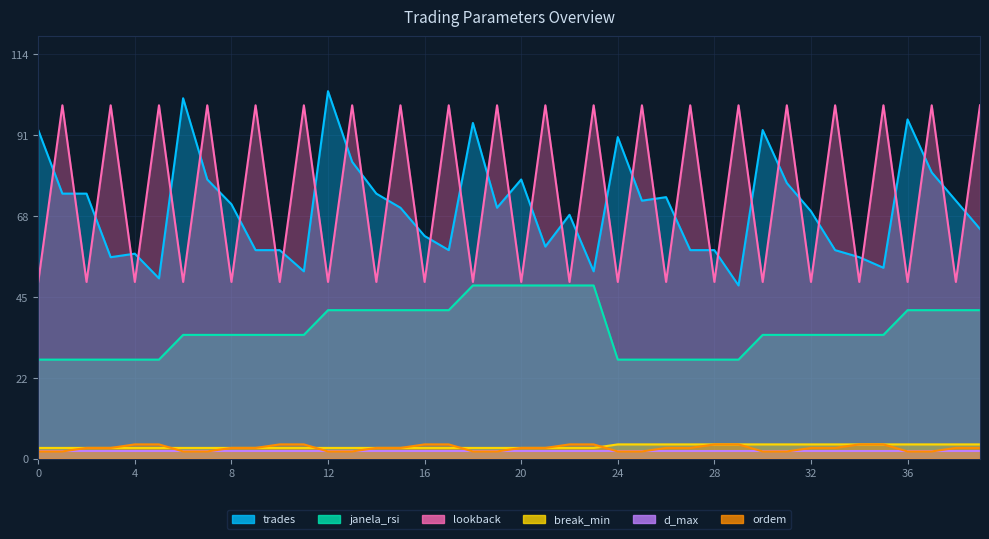

True or false: ordem and lookback cross at least once.

False